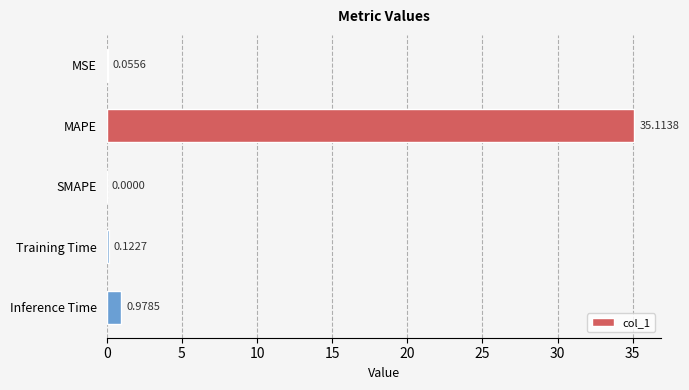

Between MSE and MAPE, which is larger?

MAPE